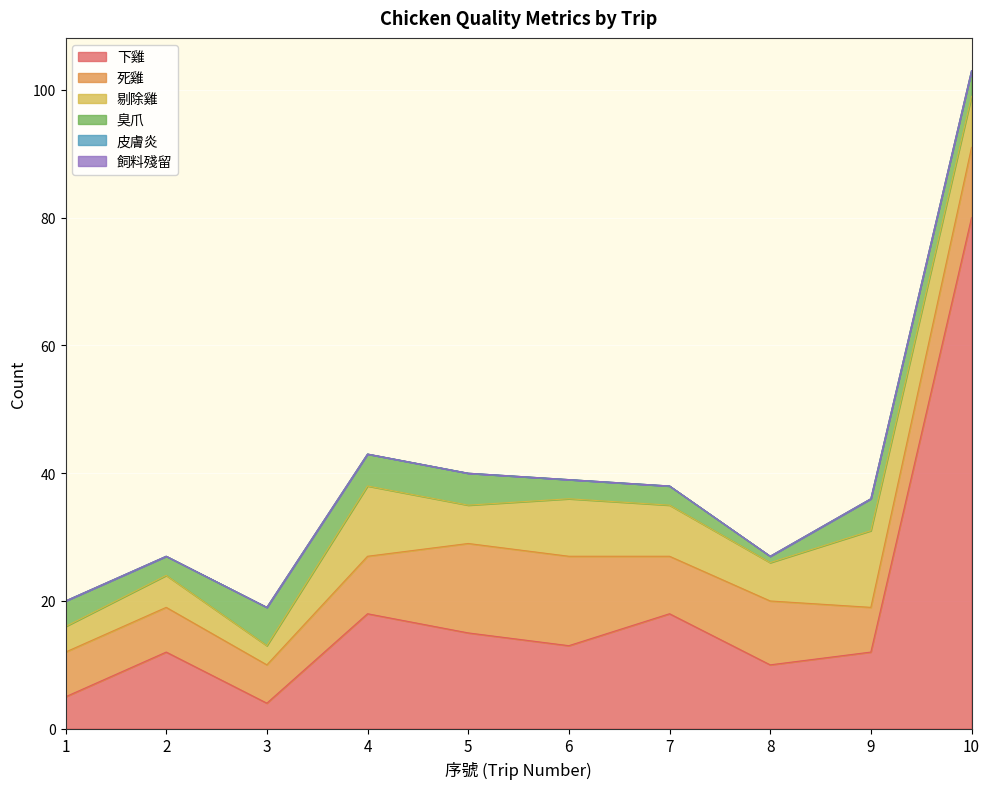

Reading right to left, what are all the values shown in this chart?

下雞: 10=80	9=12	8=10	7=18	6=13	5=15	4=18	3=4	2=12	1=5
死雞: 10=11	9=7	8=10	7=9	6=14	5=14	4=9	3=6	2=7	1=7
剔除雞: 10=8	9=12	8=6	7=8	6=9	5=6	4=11	3=3	2=5	1=4
臭爪: 10=4	9=5	8=1	7=3	6=3	5=5	4=5	3=6	2=3	1=4
皮膚炎: 10=0	9=0	8=0	7=0	6=0	5=0	4=0	3=0	2=0	1=0
飼料殘留: 10=0	9=0	8=0	7=0	6=0	5=0	4=0	3=0	2=0	1=0